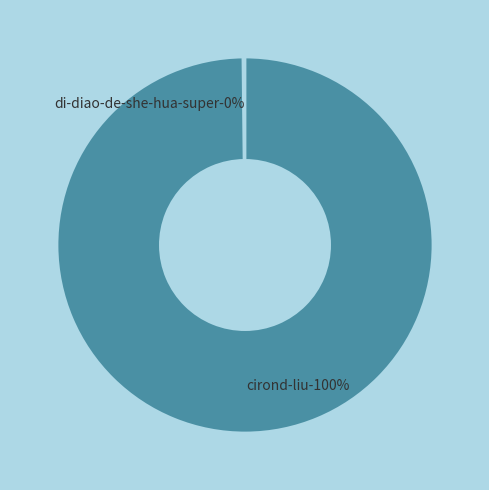

To the nearest percent, what is the difference between the largest and smallest slice percentages?

100%